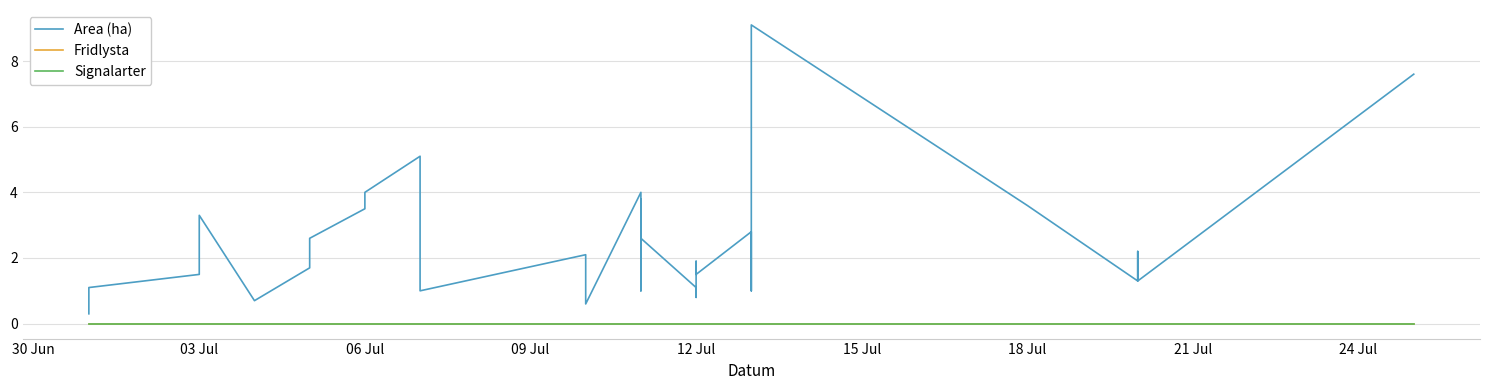

Is this an area chart (filled region under the line)?

No